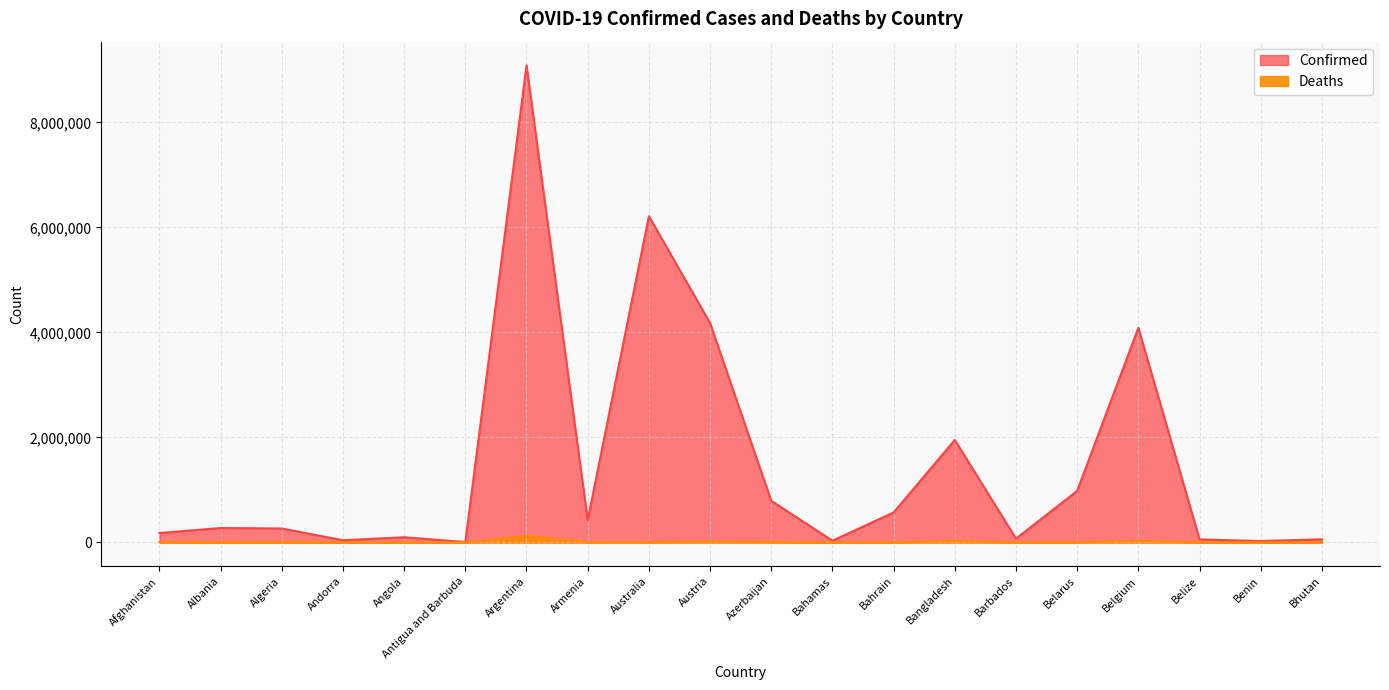

What position from the left is Angola?

5